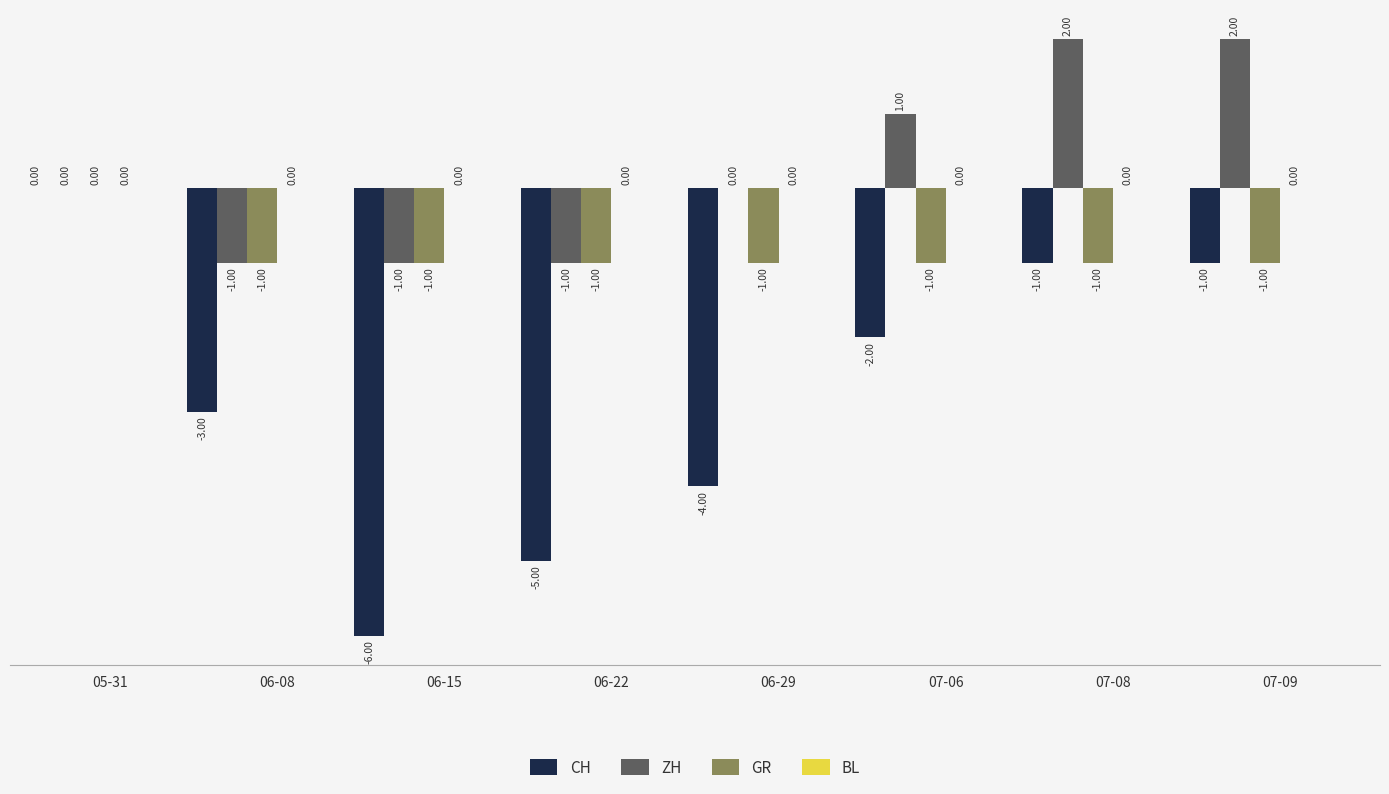

What is the sum of all CH values?

-22